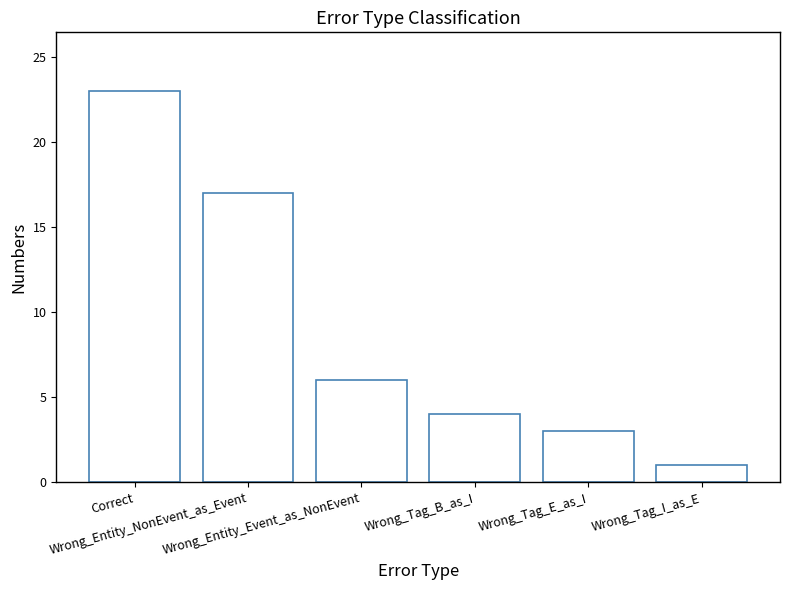

List the labels in order of value, largest first.

Correct, Wrong_Entity_NonEvent_as_Event, Wrong_Entity_Event_as_NonEvent, Wrong_Tag_B_as_I, Wrong_Tag_E_as_I, Wrong_Tag_I_as_E